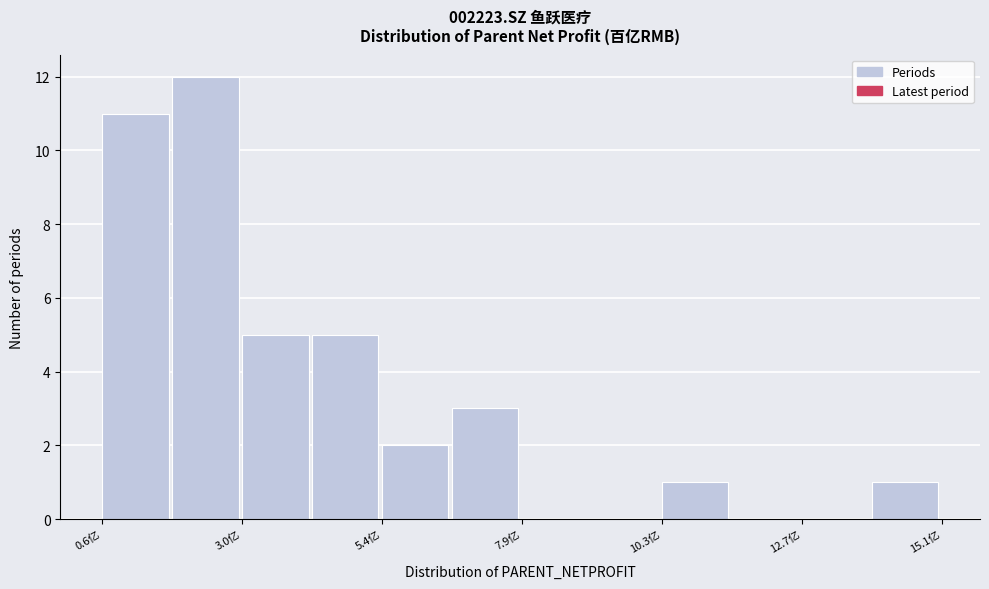

Read against the x-axis, roughly where is the centre of the tallest bar?

2.5